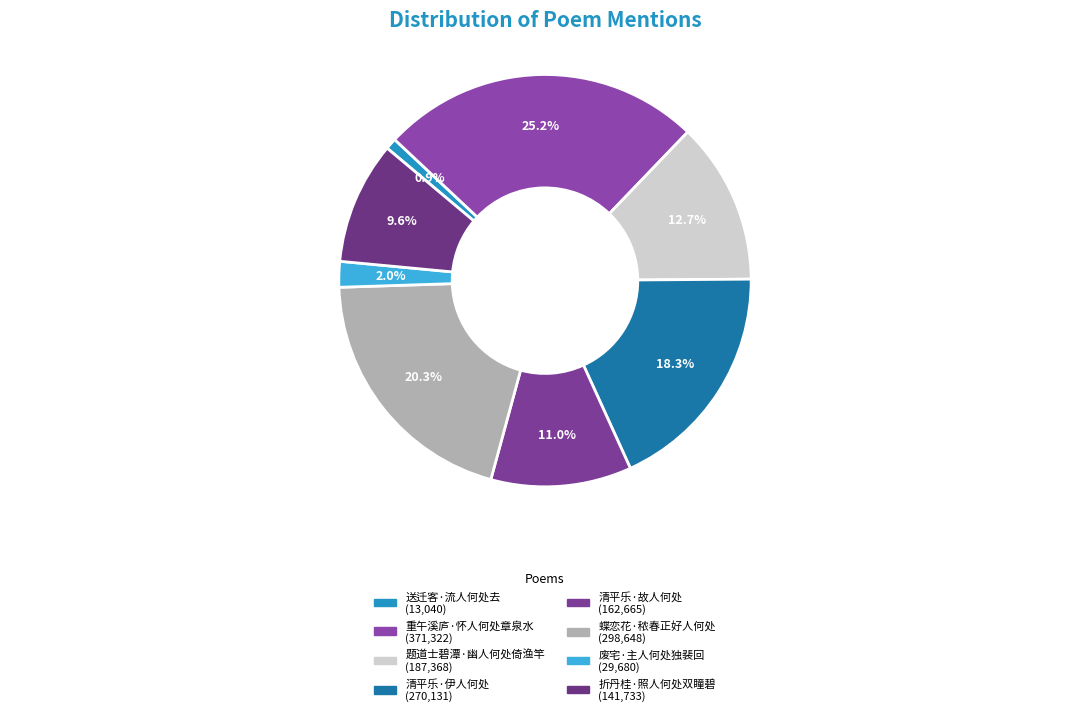

The 折丹桂·照人何处双瞳碧 slice represents 10% of the pie. True or false?

True